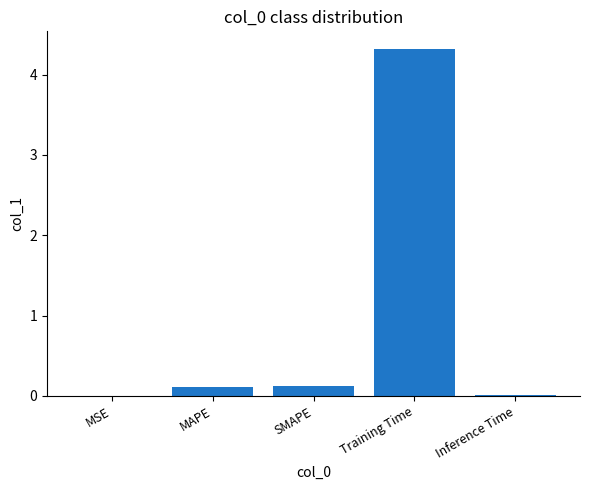

Is it true that the value at Training Time is 7.2?

False